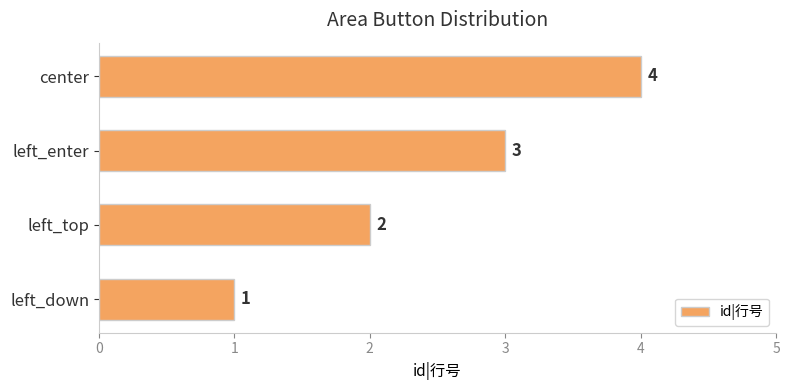

List the labels in order of value, largest first.

center, left_enter, left_top, left_down